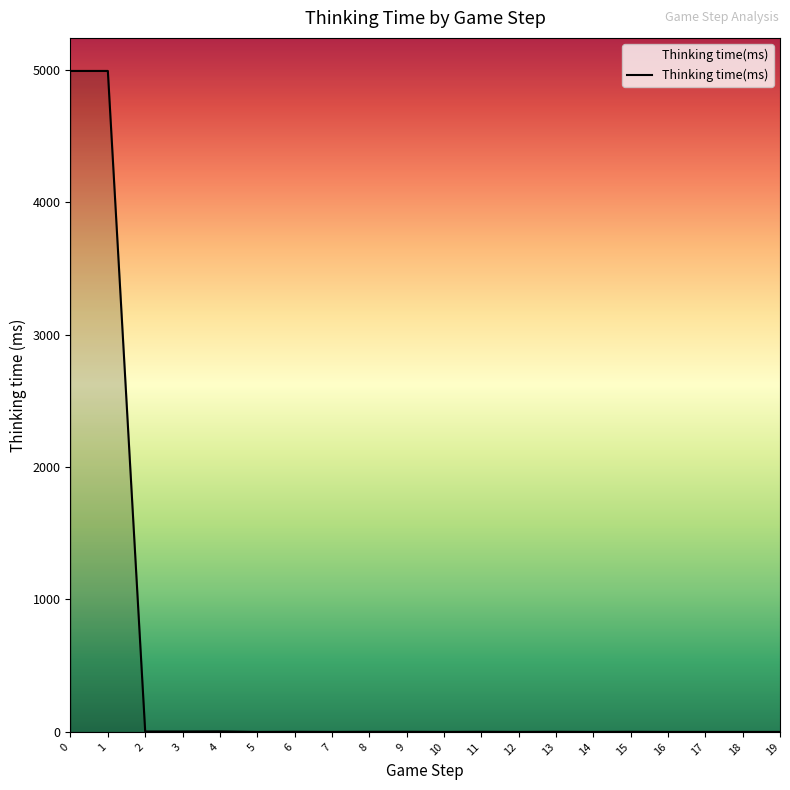

What is the change in value from 1 to 5?

-4990